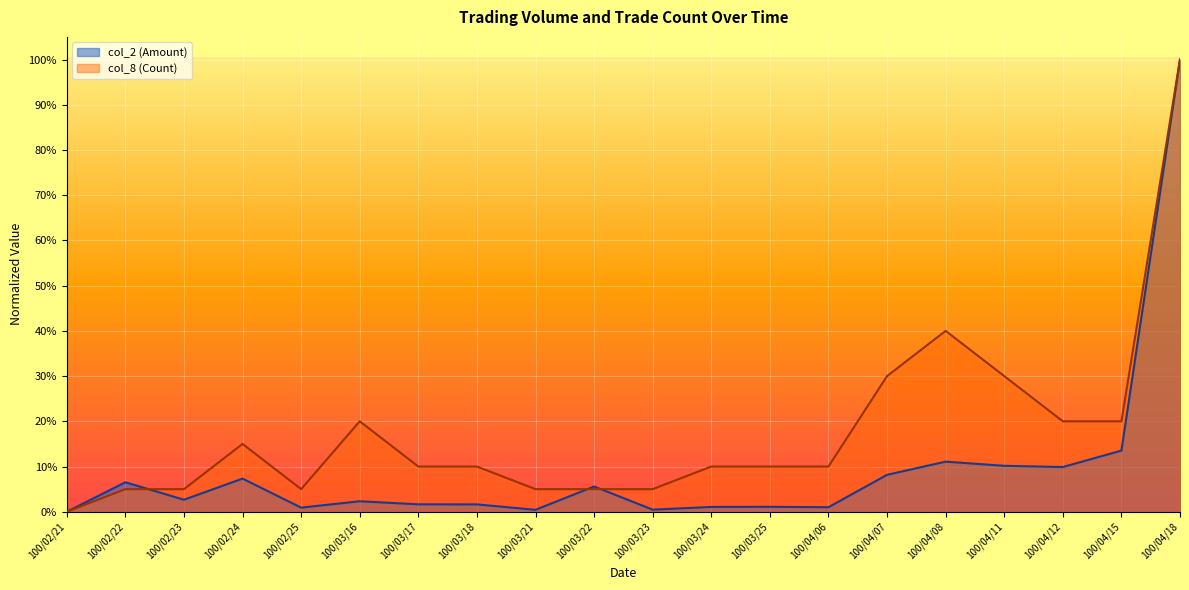

Which series has the largest range (max minus min)?

col_2 (Amount)